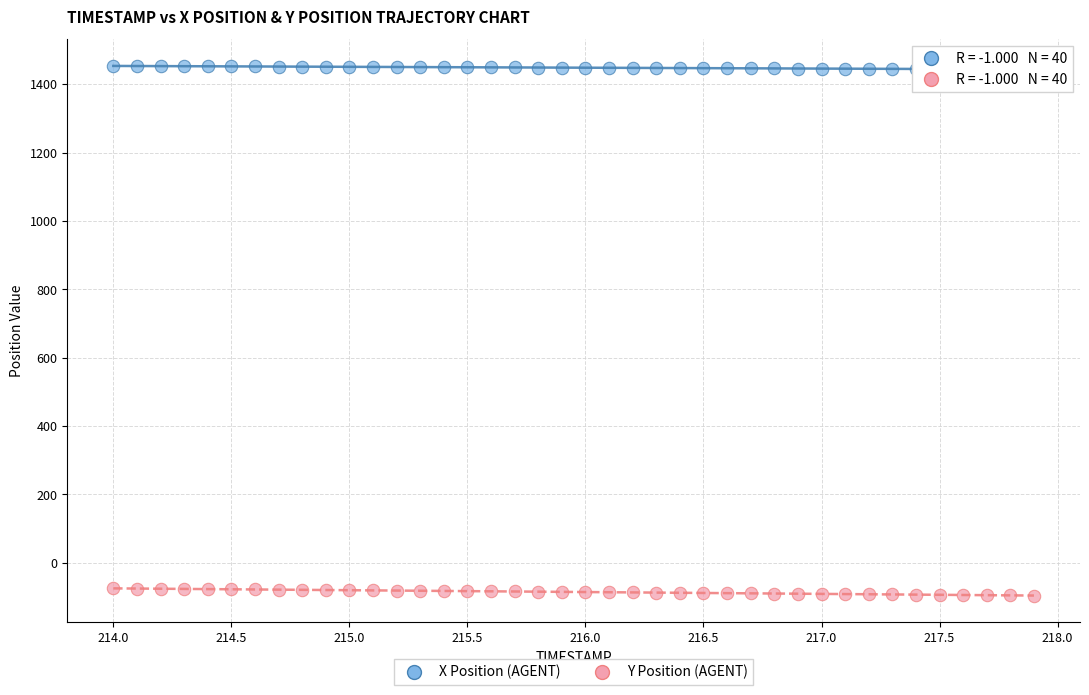

Which series reaches the minimum Y coordinate?

Y Position (AGENT)